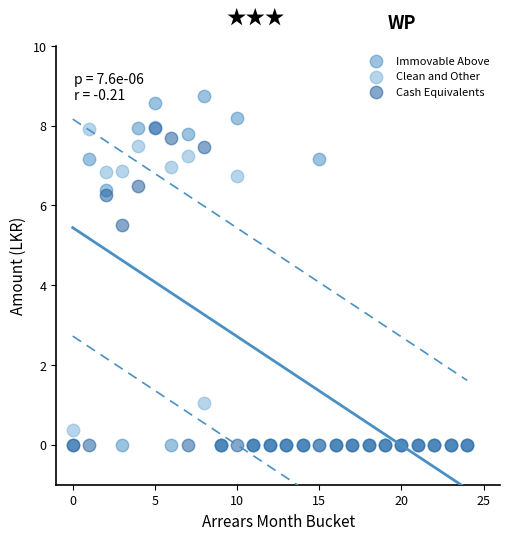

In the Clean and Other series, what Y value is closest to 3?

1.0